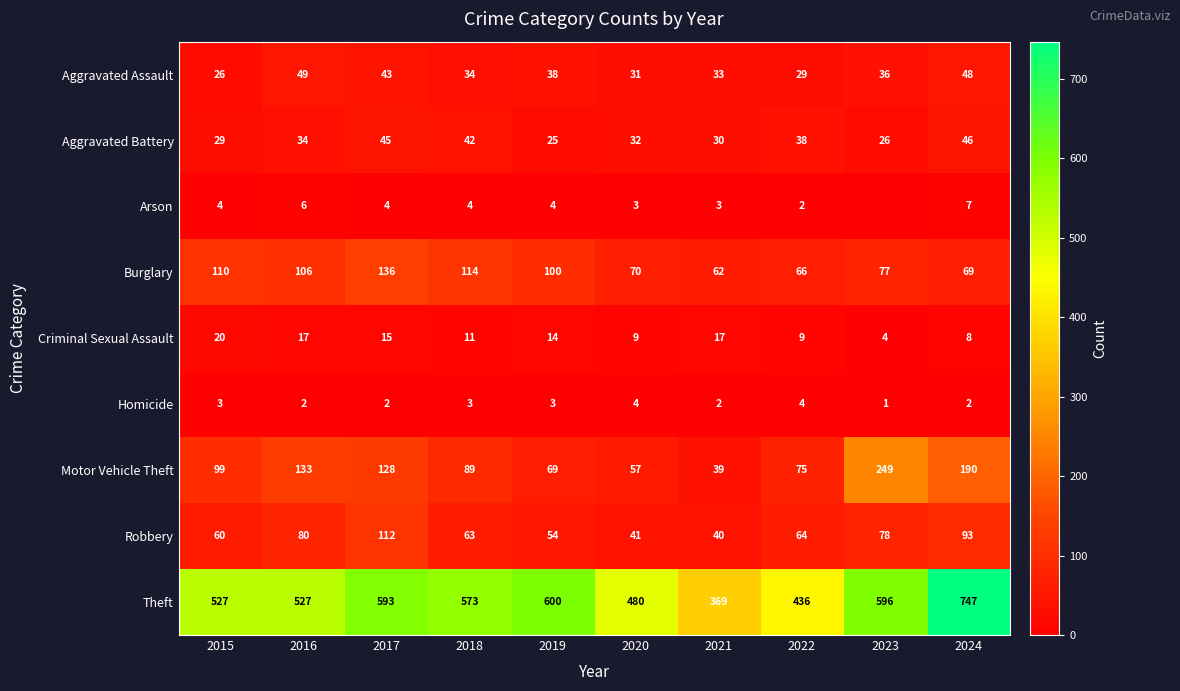

True or false: Robbery has a value of 41 at 2020.

True